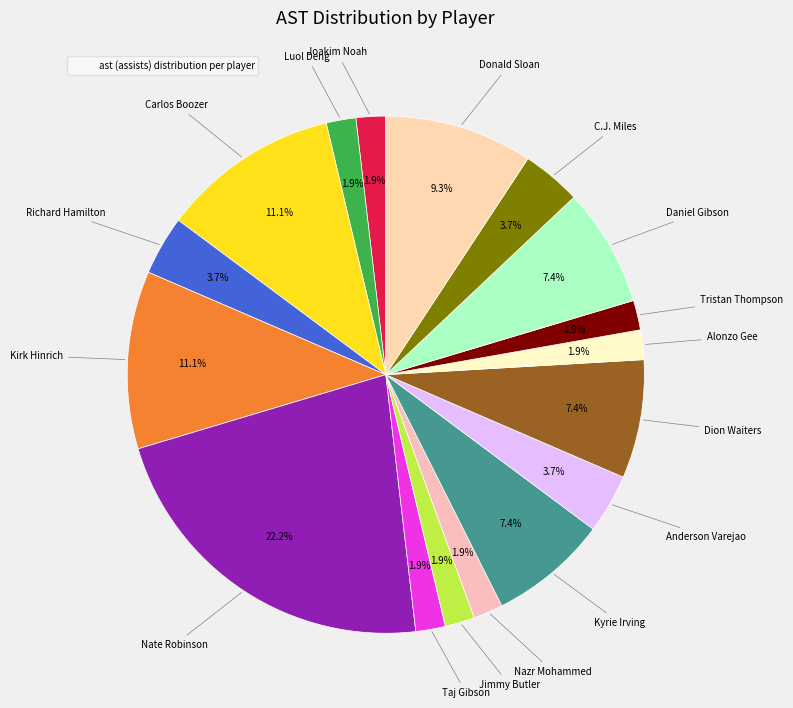

How many slices are in this pie chart?

17